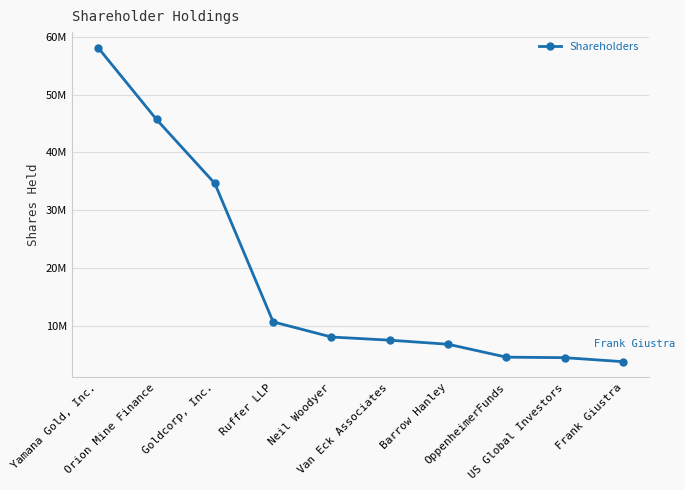

Reading left to right, list all the values displayed in this chart.

58115953	45708008	34635091	10661547	8037550	7491440	6787563	4550000	4463000	3766900